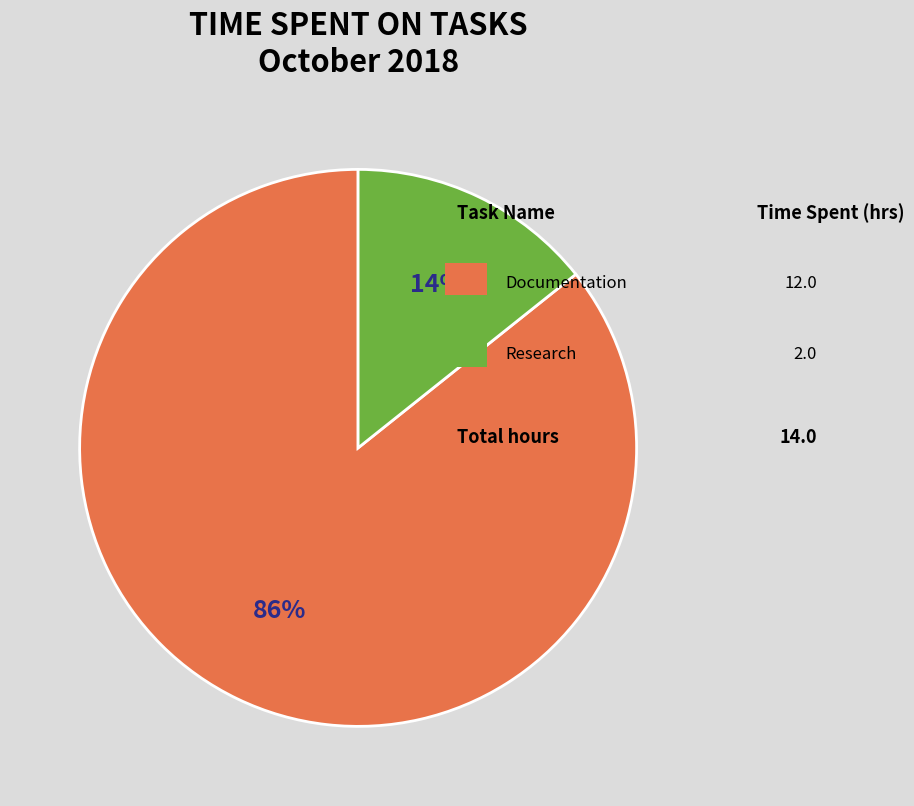

To the nearest percent, what is the average slice percentage?

50%